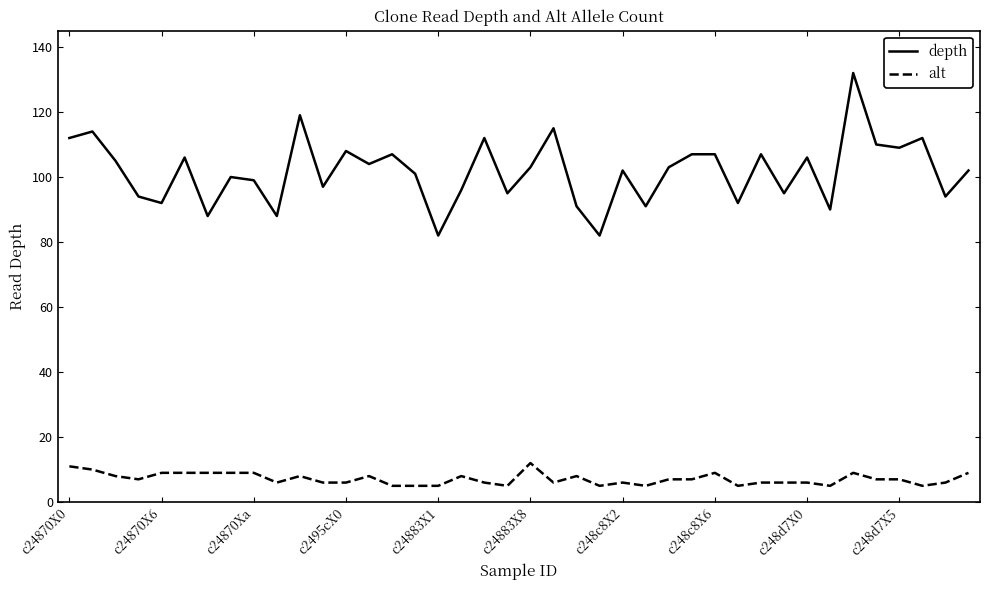

List the series in order of their peak value, highest first.

depth, alt